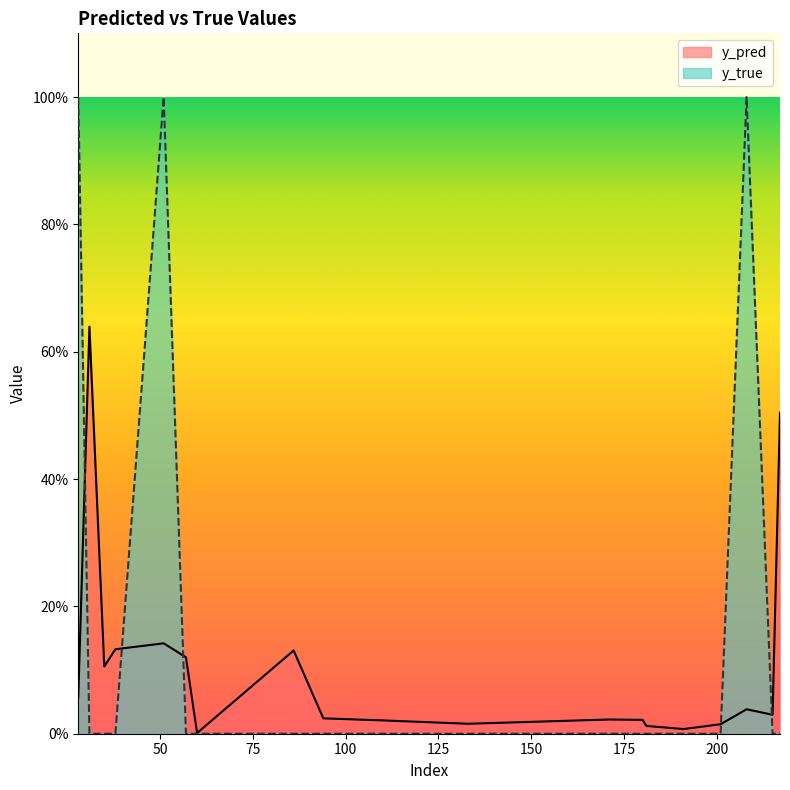

List the series in order of their overall mean, highest first.

y_true, y_pred